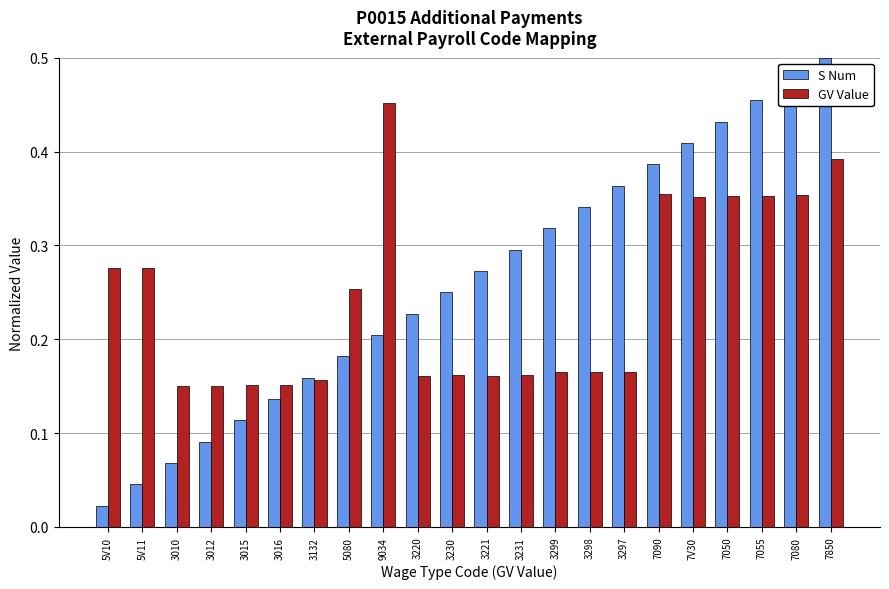

Which series has the widest spread of values?

S Num